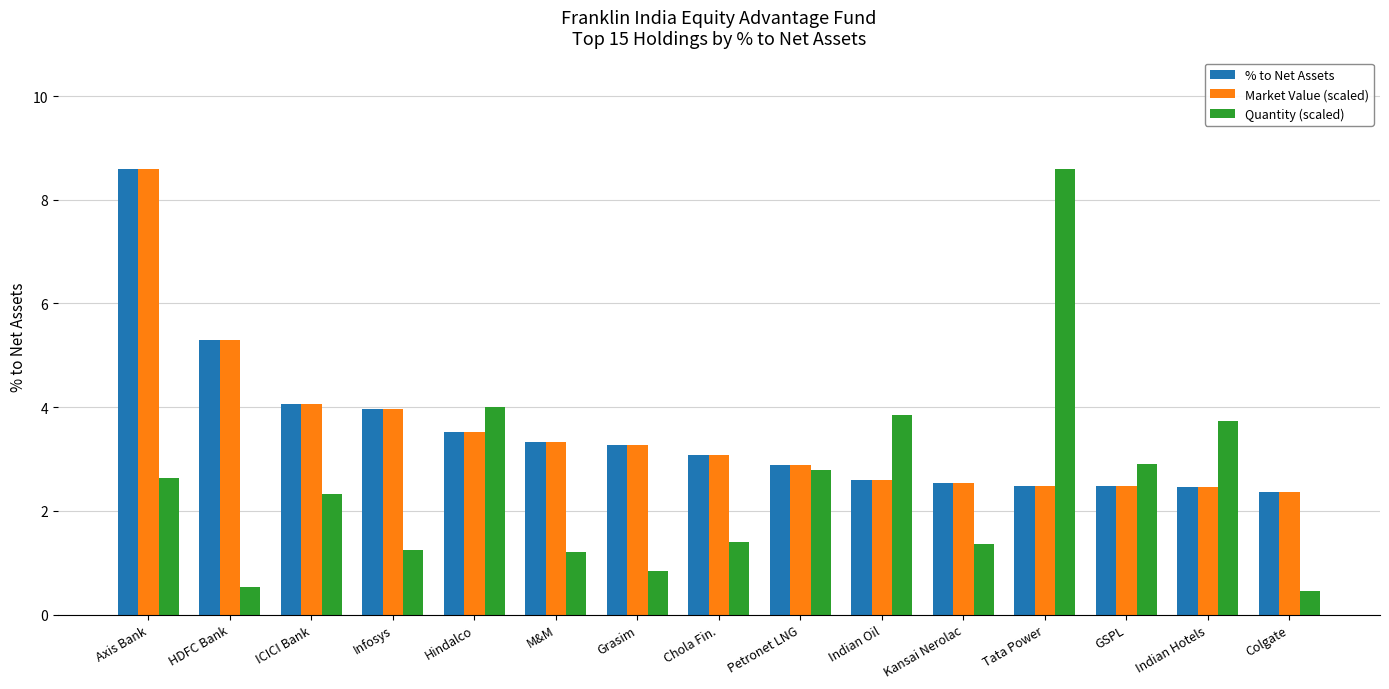

At which label does Market Value (scaled) reach its peak?

Axis Bank